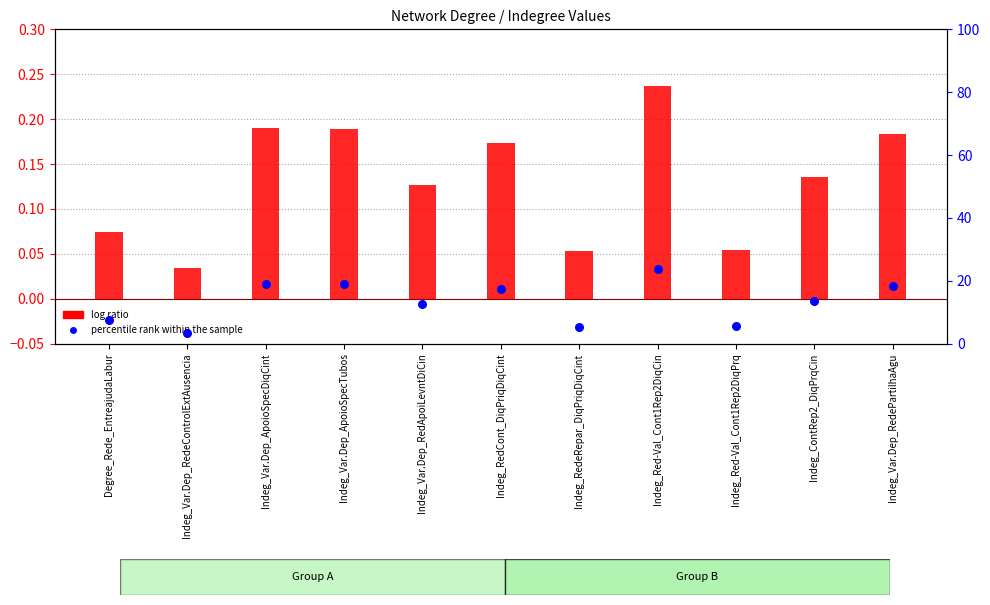

What are all the series names shown in the legend?

log ratio, percentile rank within the sample